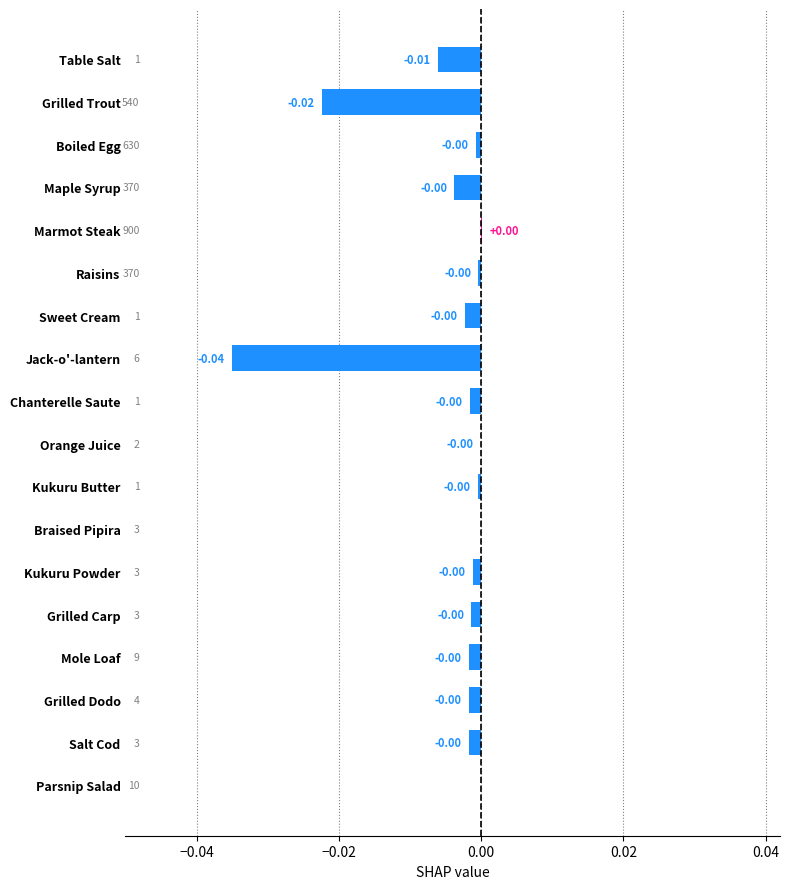

Are the bars horizontal?

Yes